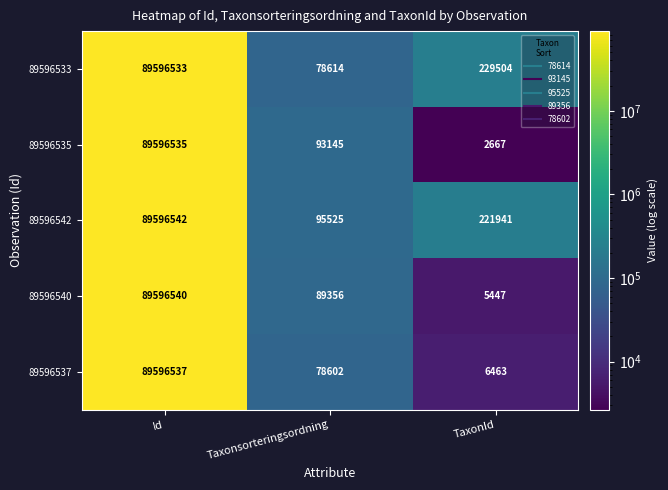

Is it true that 89596542 equals 221941 at TaxonId?

True